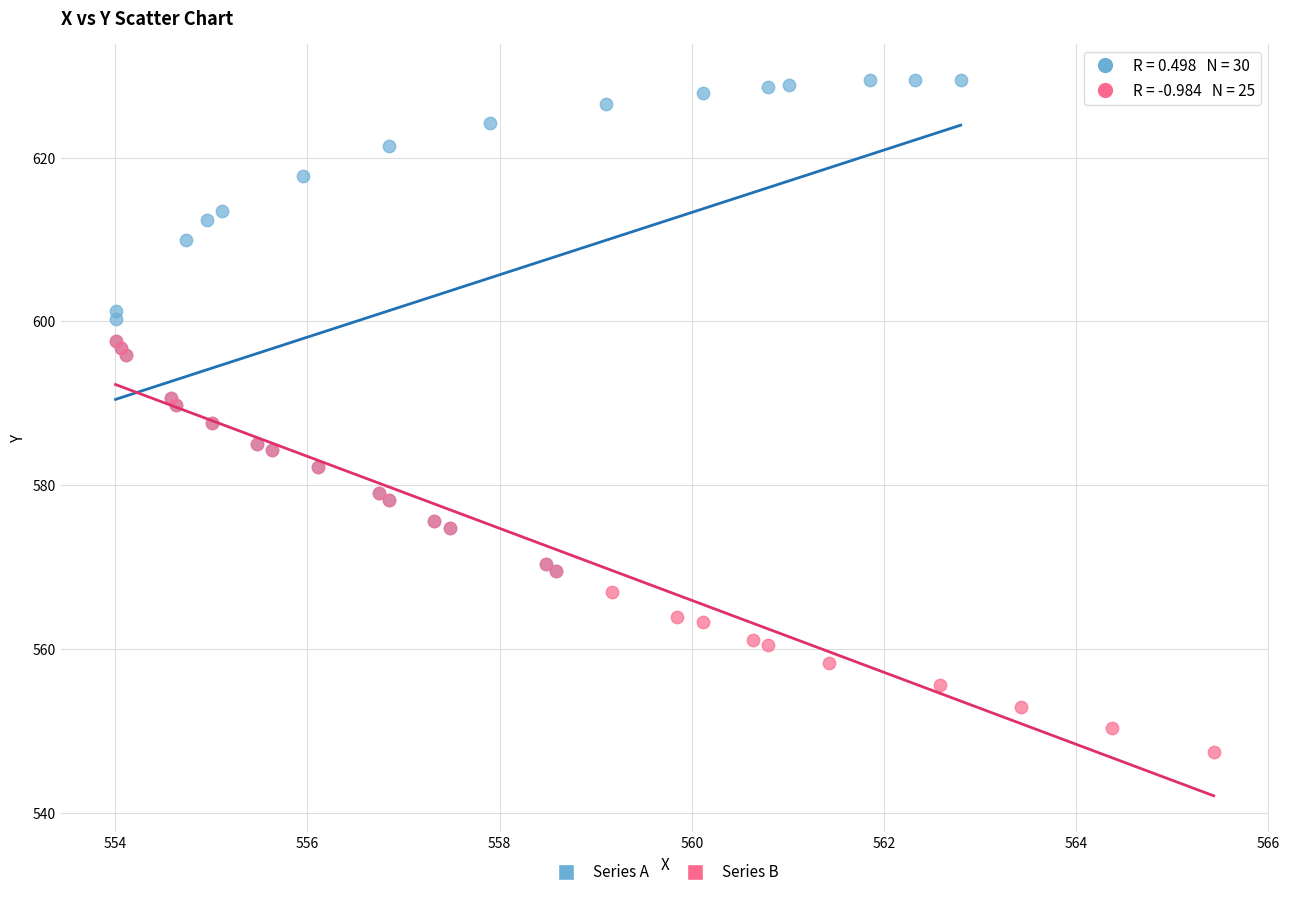

What are all the series names shown in the legend?

Series A, Series B